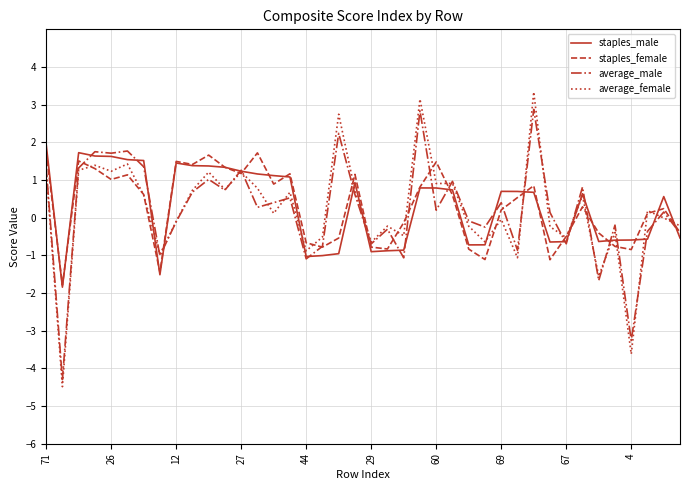

How many values in staples_female are above zero?

24